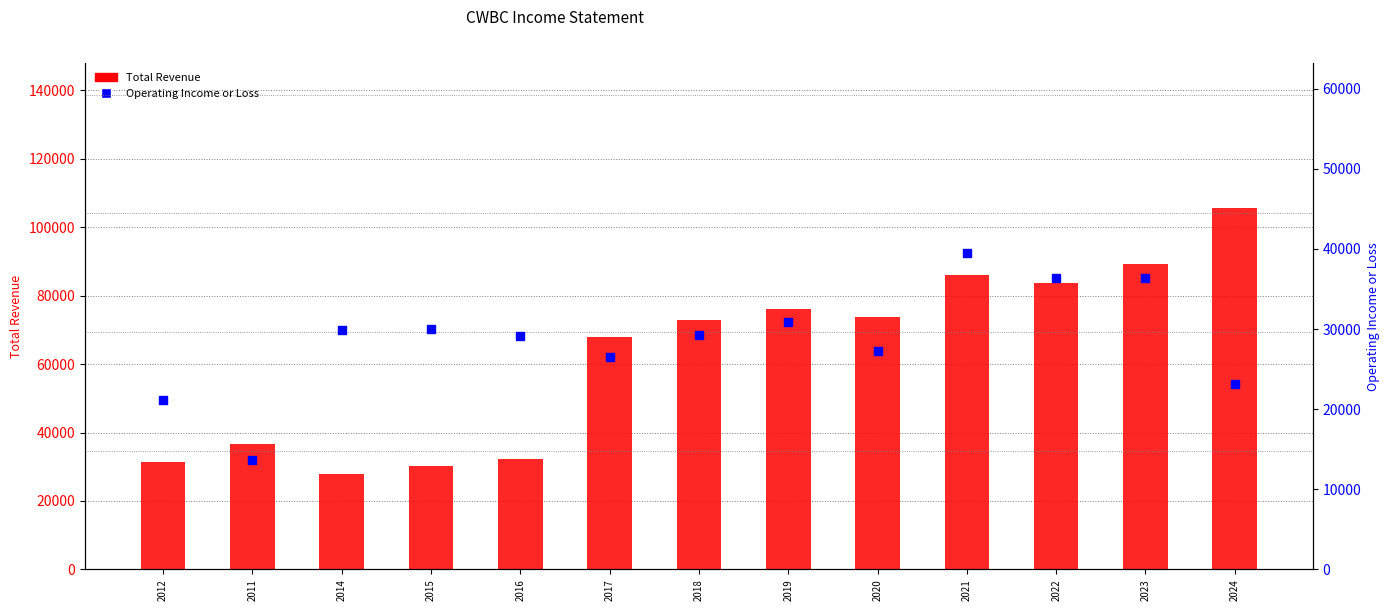

What is the total value across all series at 2011?

50200